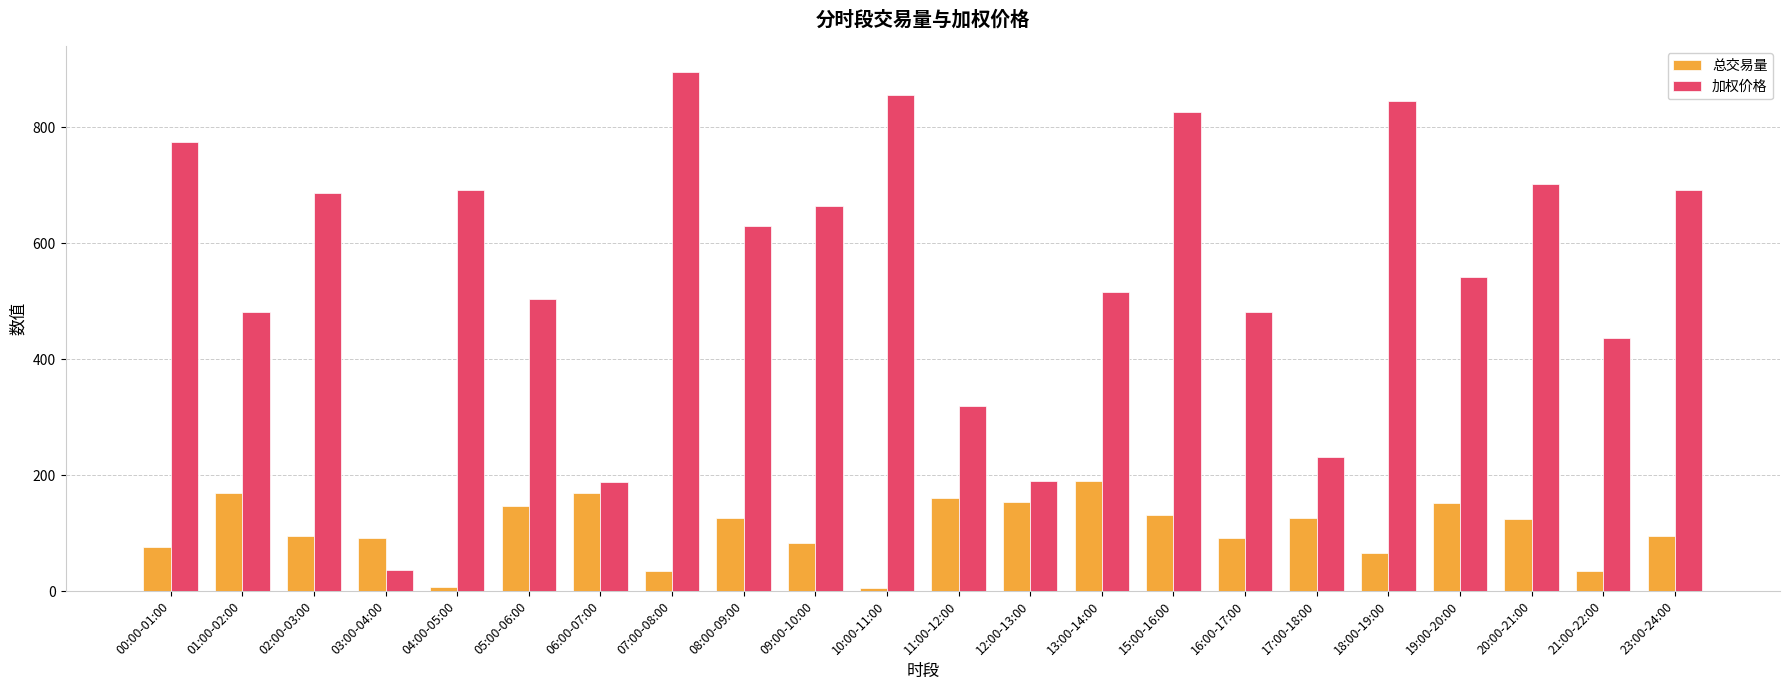

Which series has the largest total across all categories?

加权价格